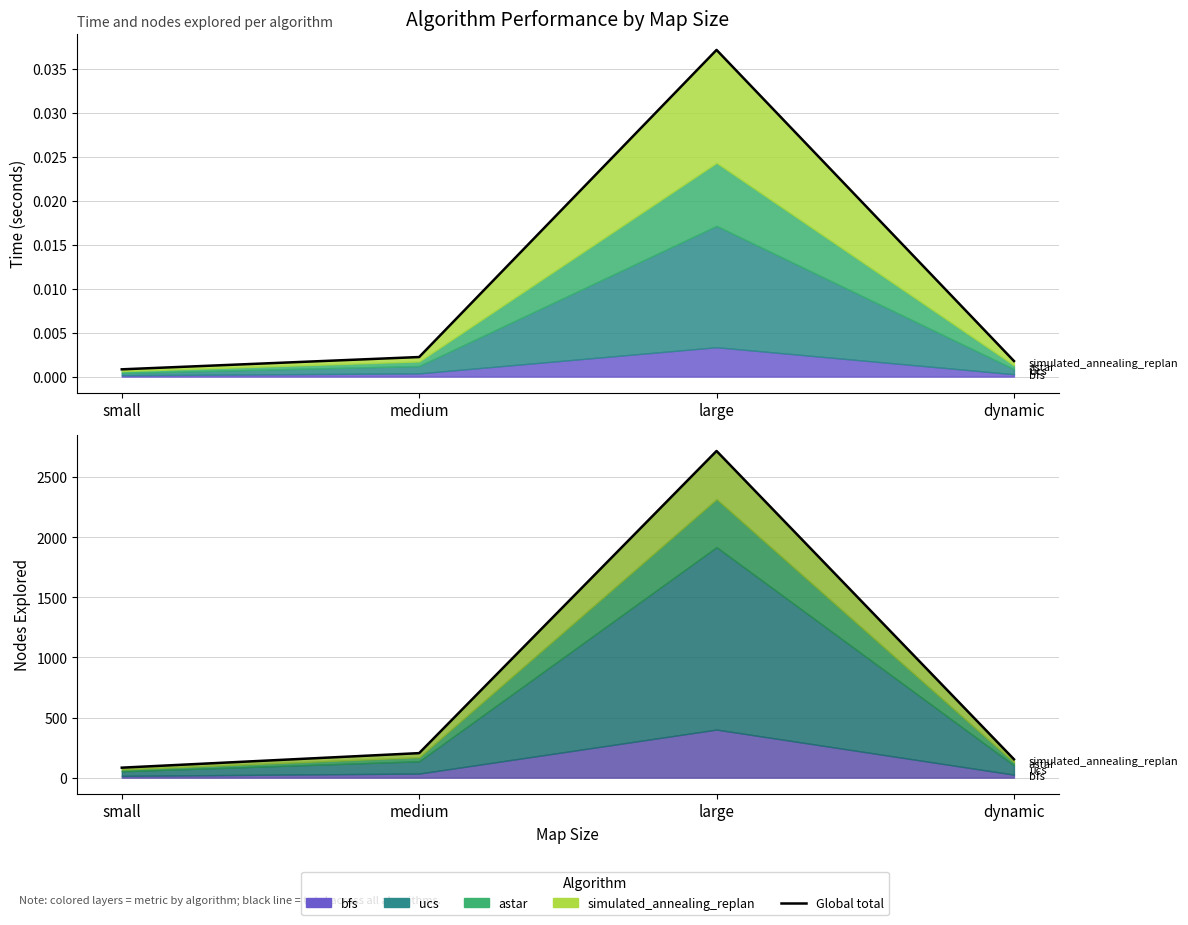

True or false: the data has more than 1 interior local peaks.

False